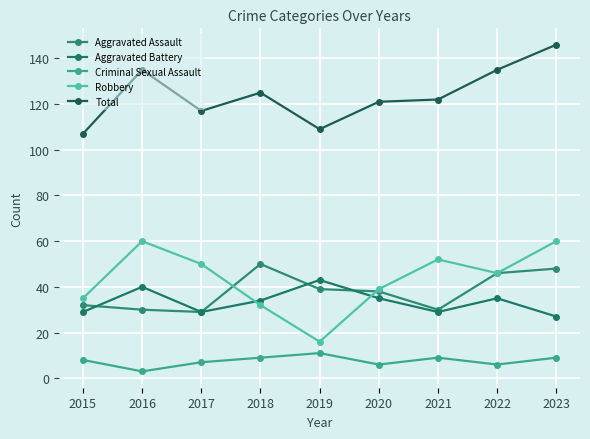

Does the chart display data point markers on the line(s)?

Yes